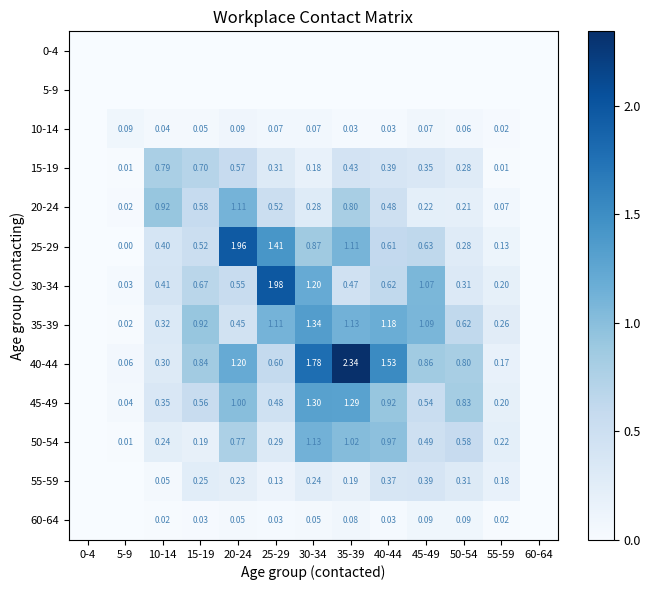

Which series has the largest total across all categories?

40-44